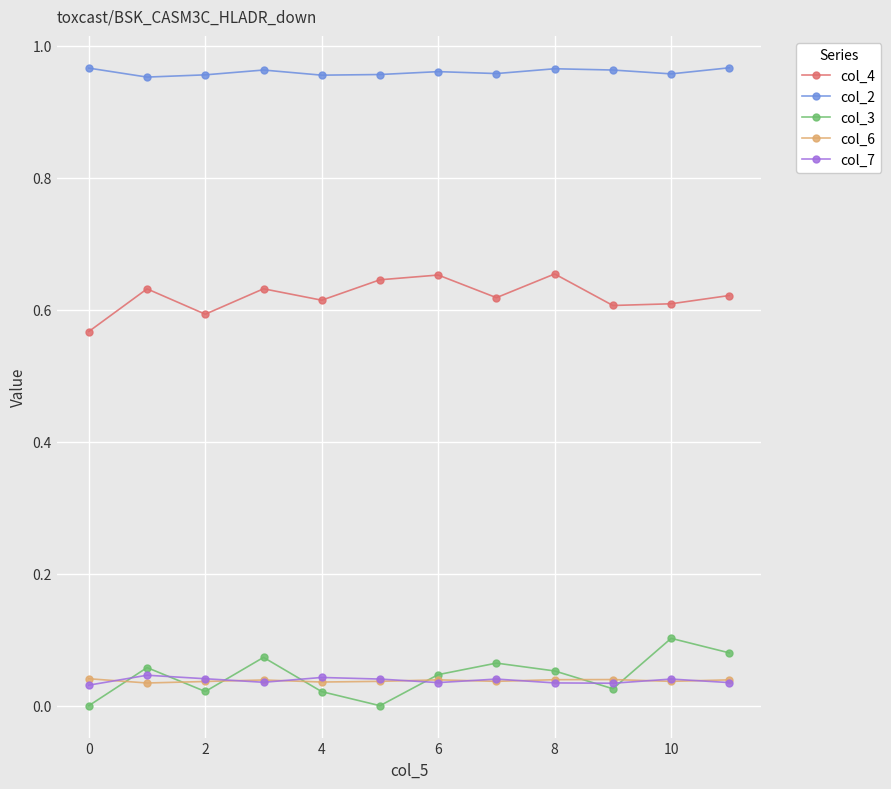

Does the chart display data point markers on the line(s)?

Yes